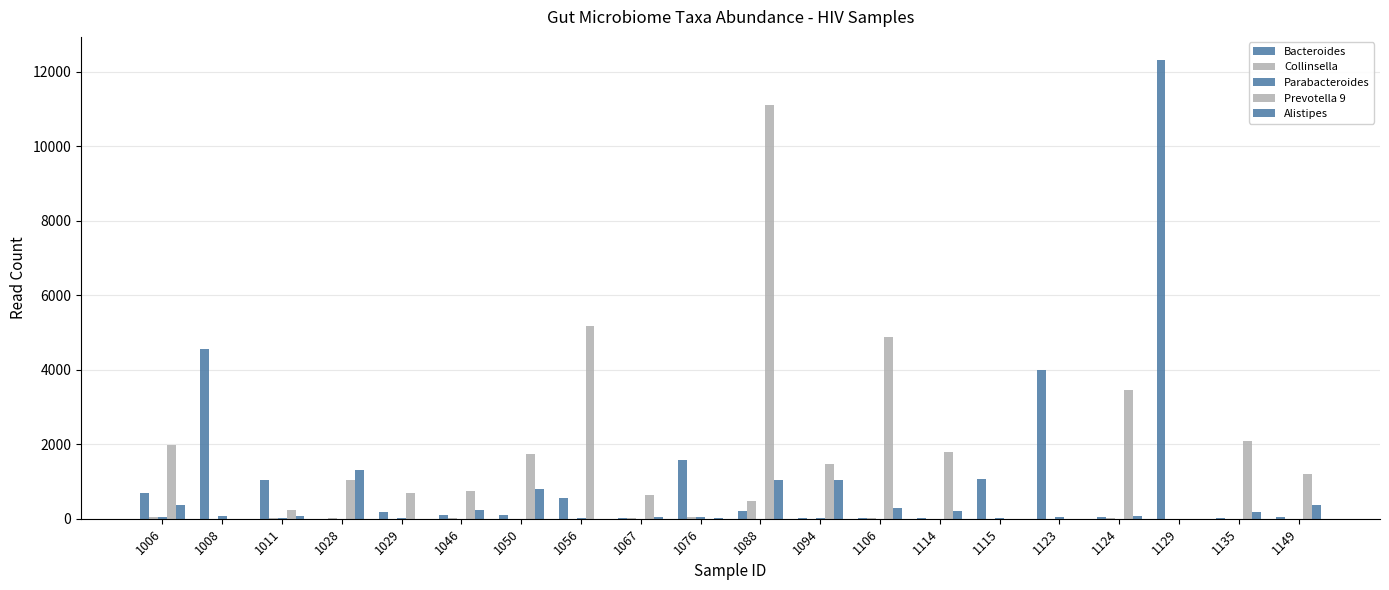

At 1124, list the series in order from smallest to largest.

Parabacteroides, Collinsella, Bacteroides, Alistipes, Prevotella 9